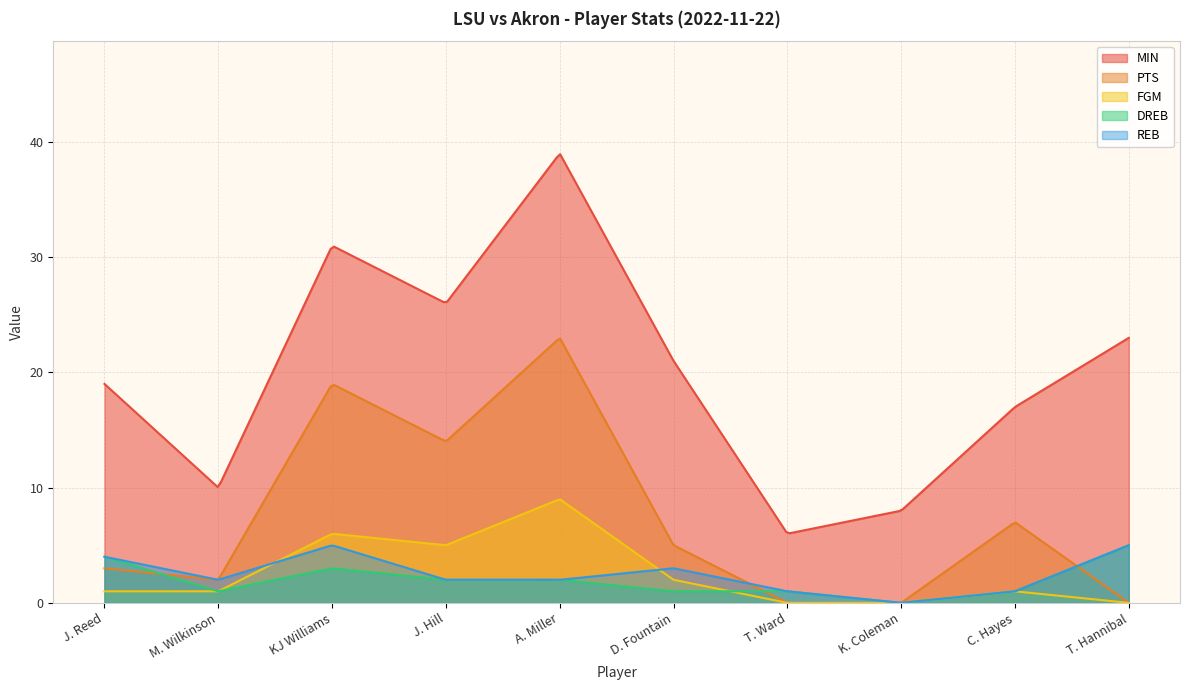

True or false: DREB has more than 1 points higher than both neighbors.

False